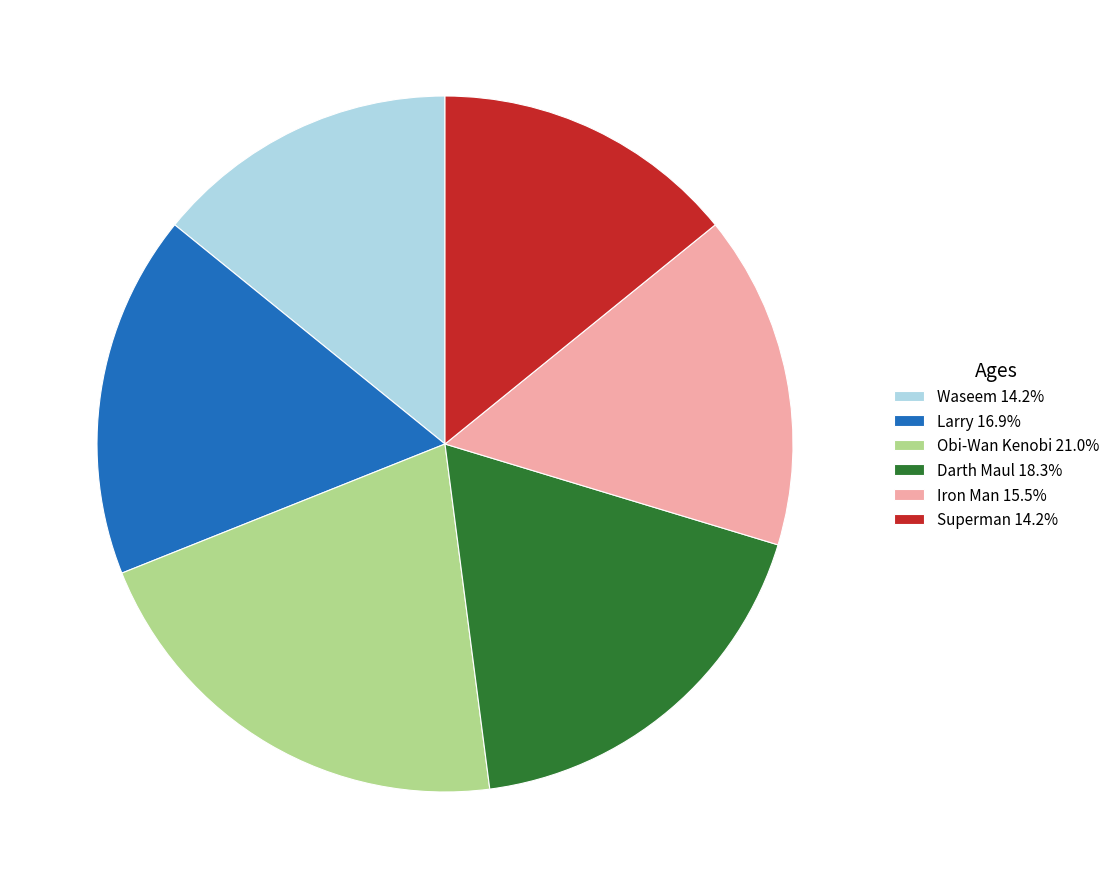

Is there a majority slice in this chart?

No